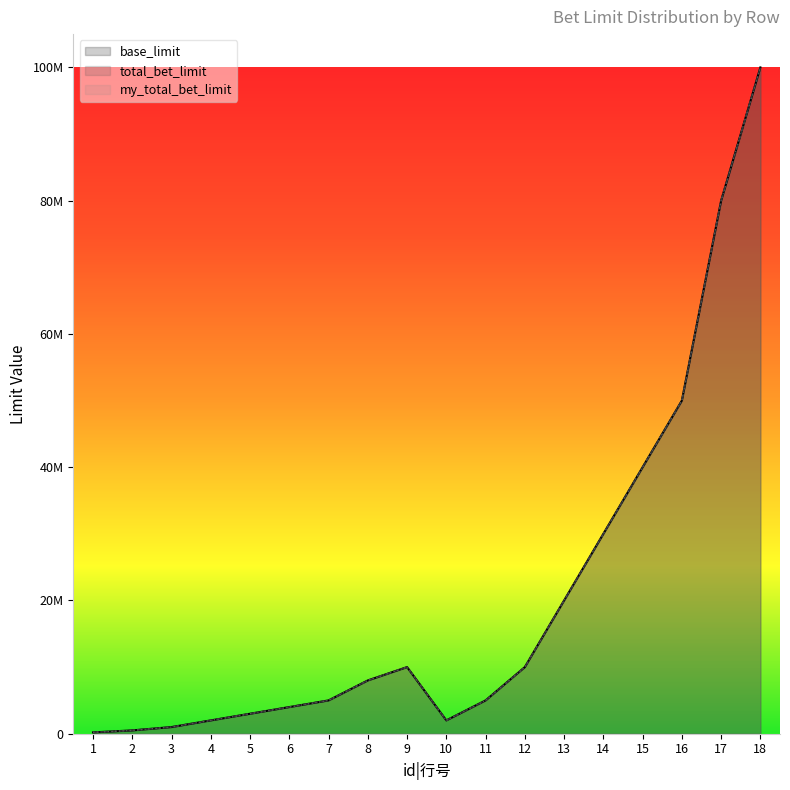

At which label does base_limit first exceed 8000000?

9